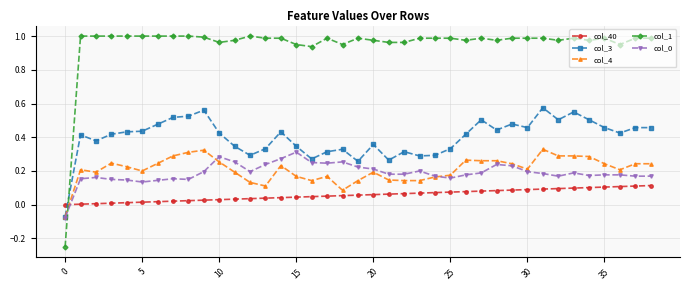

Which series has the widest spread of values?

col_1